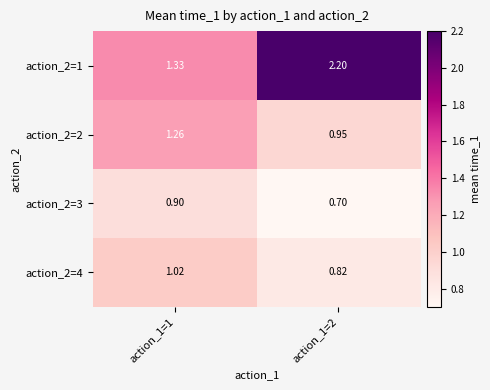

Is the value of action_2=1 at action_1=1 greater than the value of action_2=3 at action_1=1?

Yes